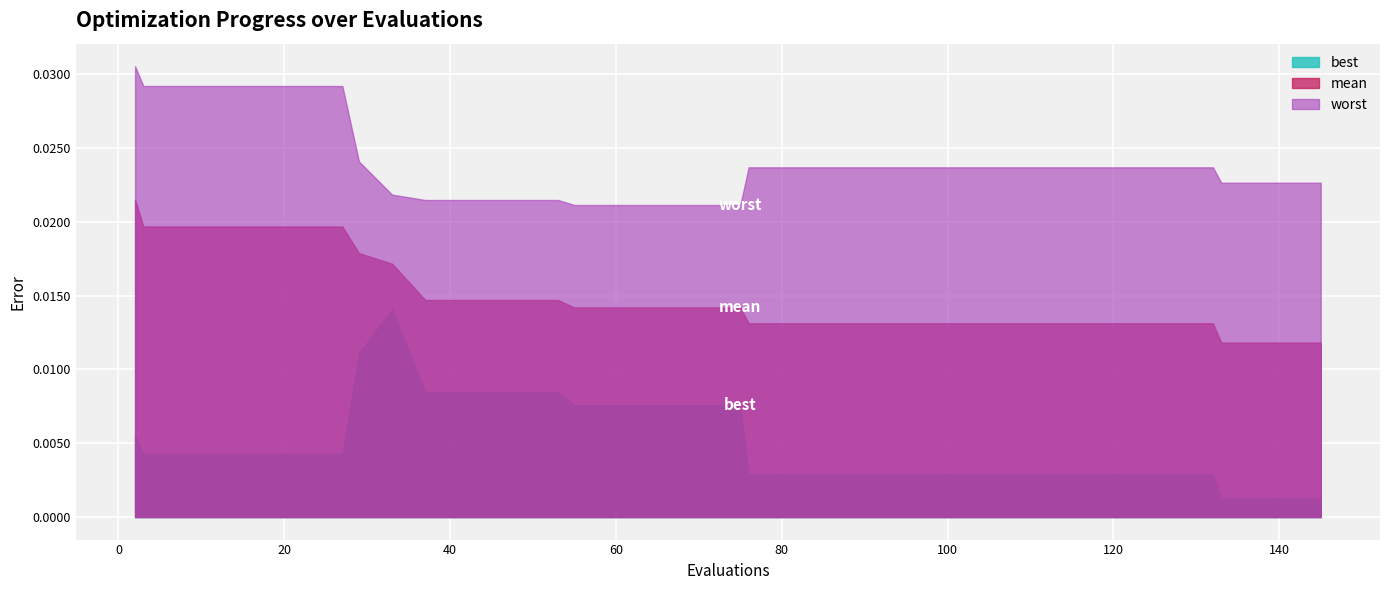

Between 7 and 29, which series saw the biggest shift?

best